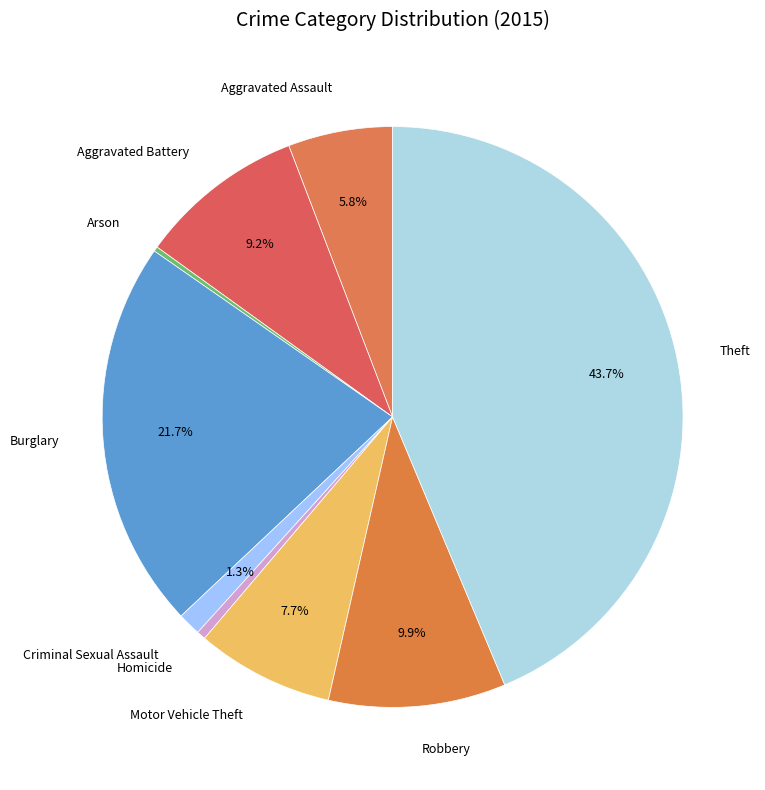

What is the ratio of the value at Theft to the value at Aggravated Assault?

7.5